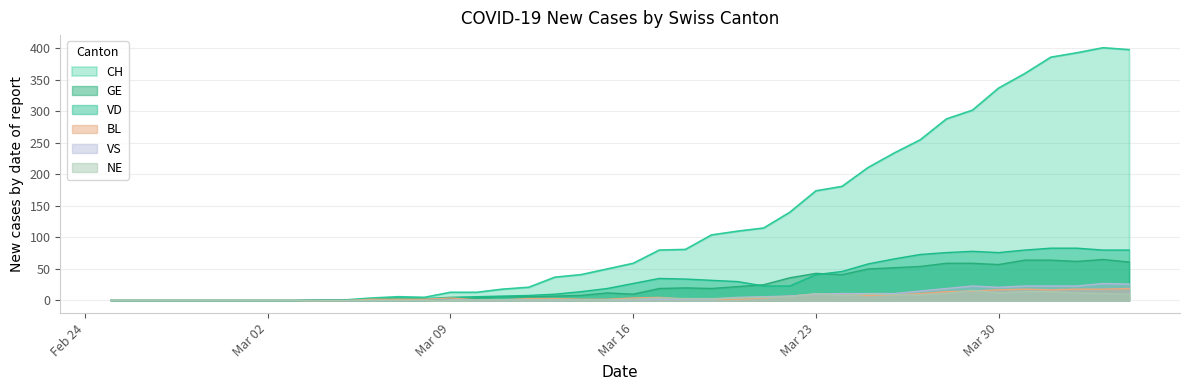

How many intersections are there between VS and NE?

3